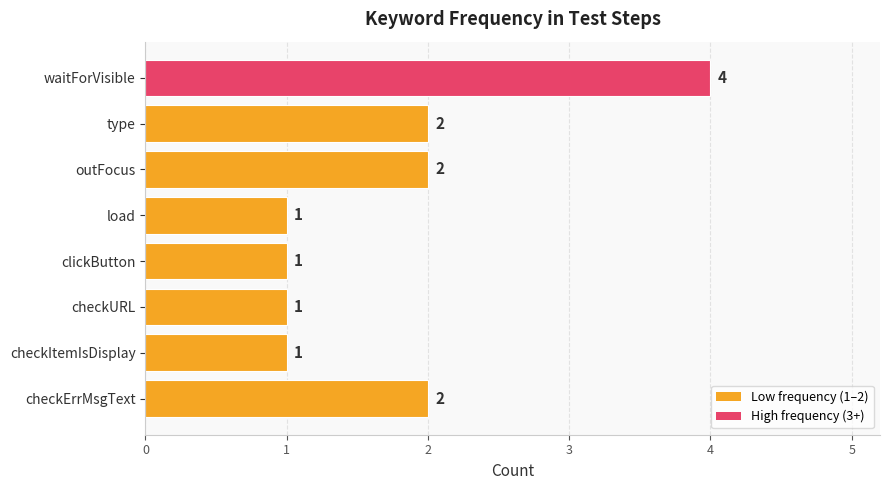

True or false: the data shows 3 at waitForVisible.

False